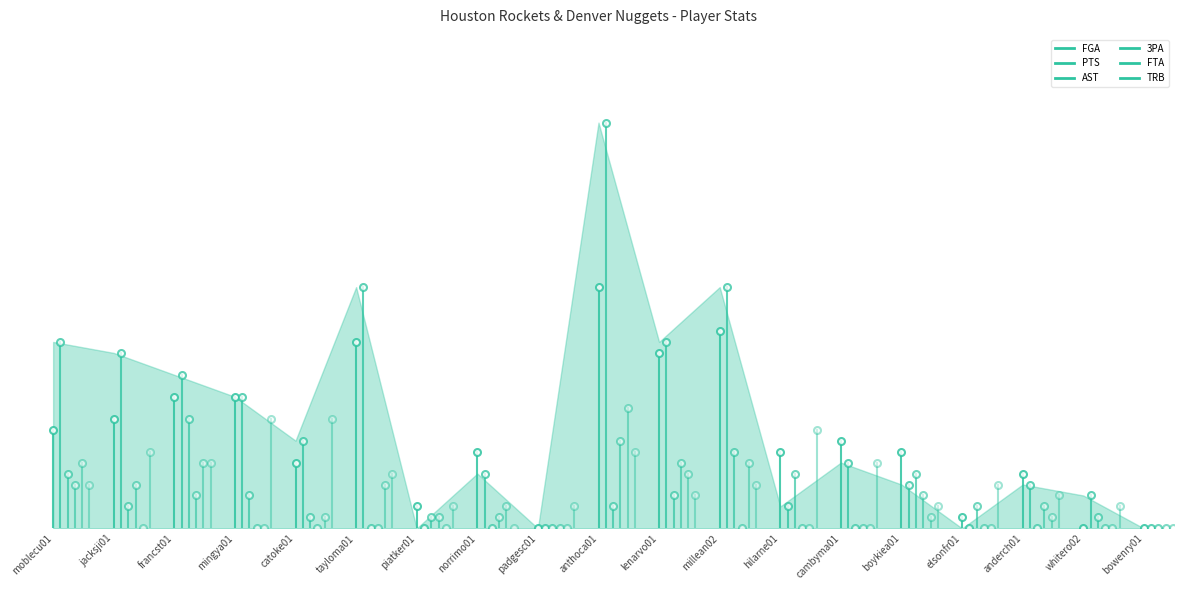

What is the difference between the highest and lowest values at jacksji01?

13